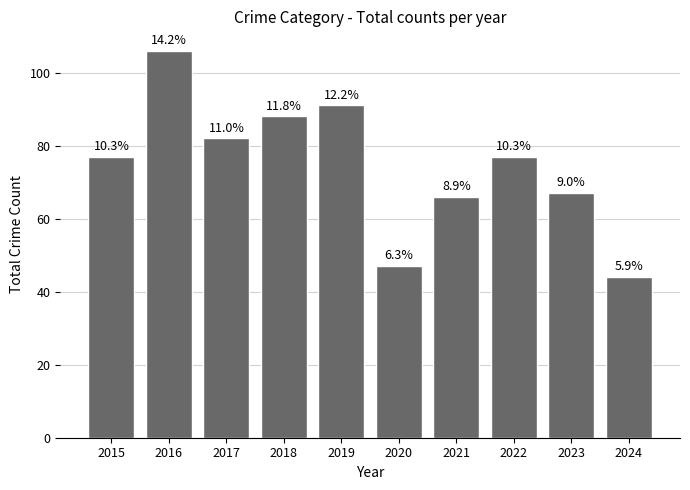

Reading left to right, transcribe all the data shown in this chart.

2015=77	2016=106	2017=82	2018=88	2019=91	2020=47	2021=66	2022=77	2023=67	2024=44